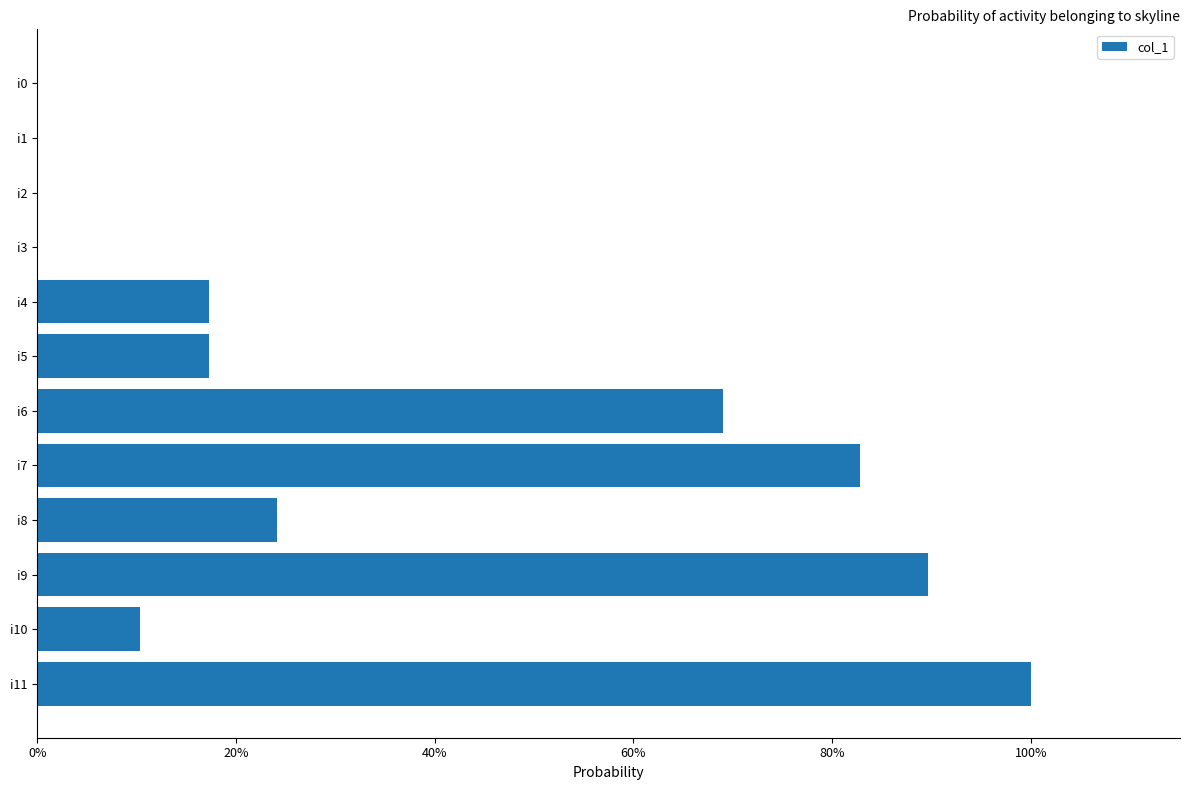

Count the number of data series in this chart.

1